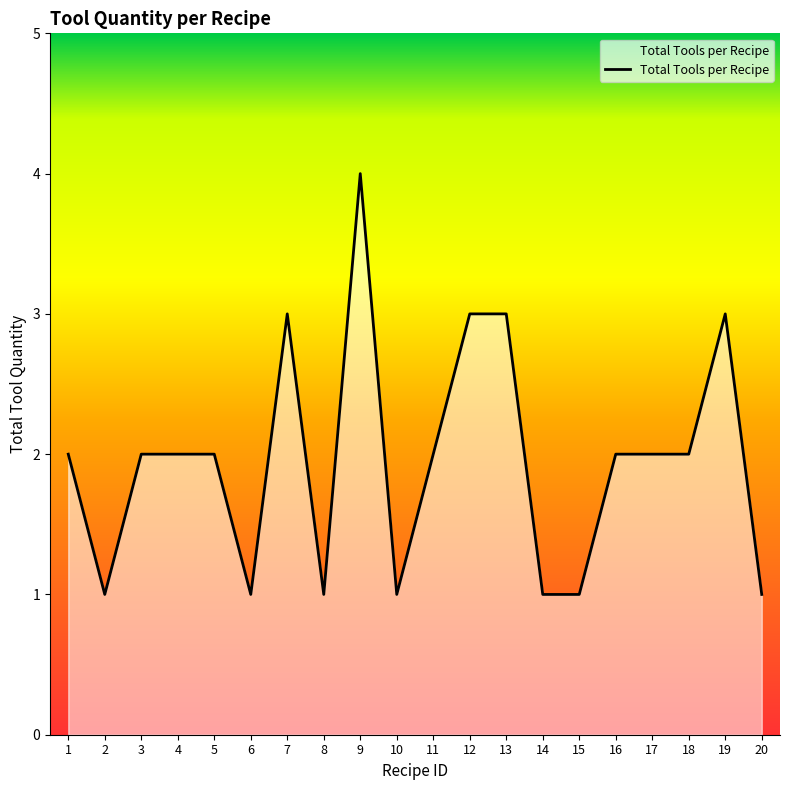

What is the minimum value shown in the chart?

1